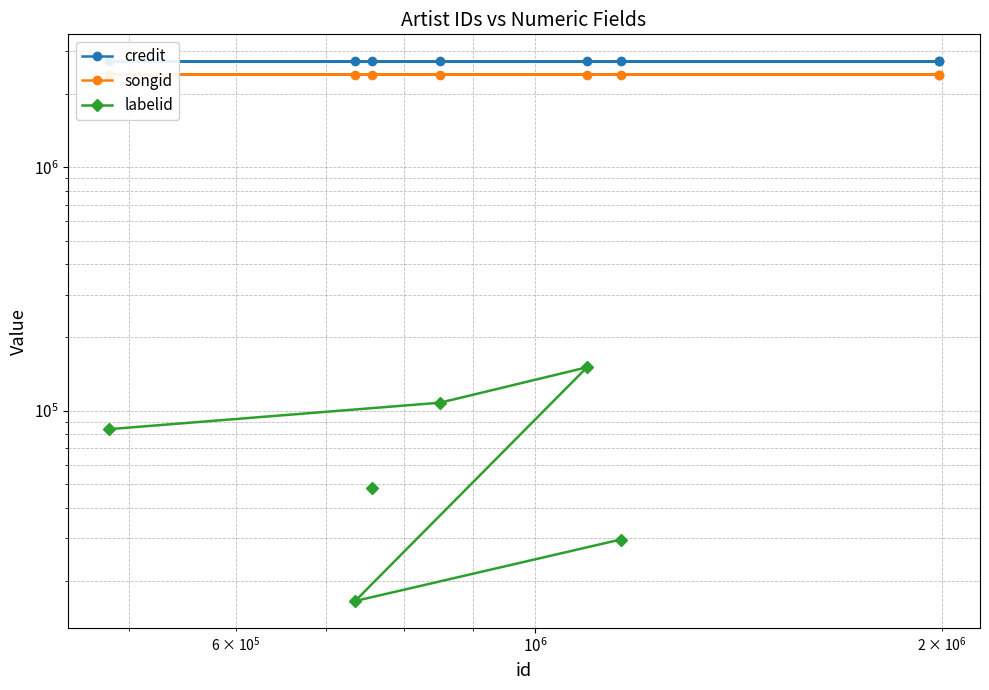

At how many categories does at least one series exceed 1464424?

8